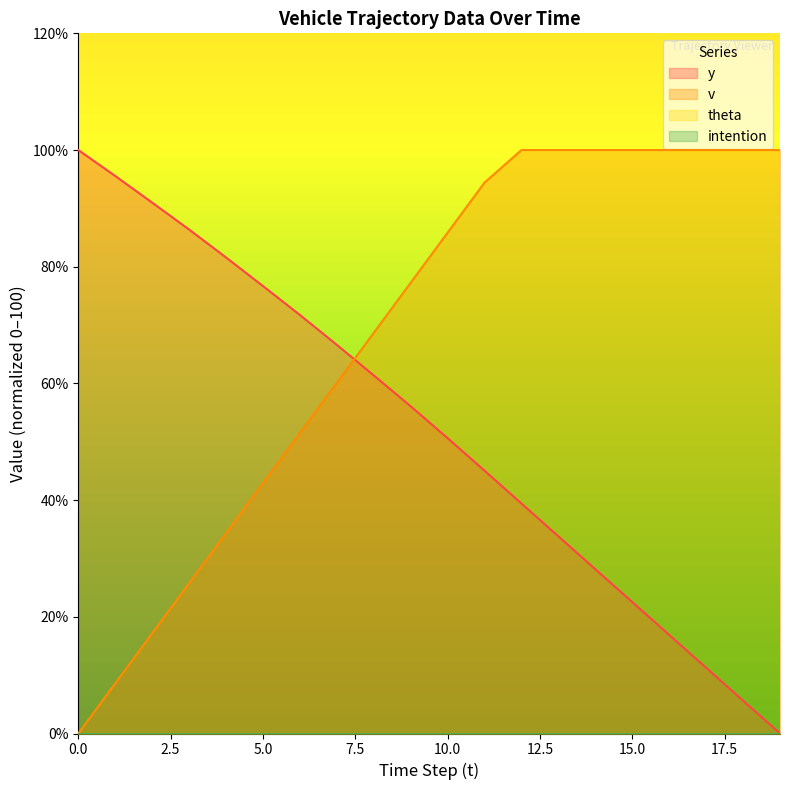

Which series ends up on top after the final intersection of y and v?

v